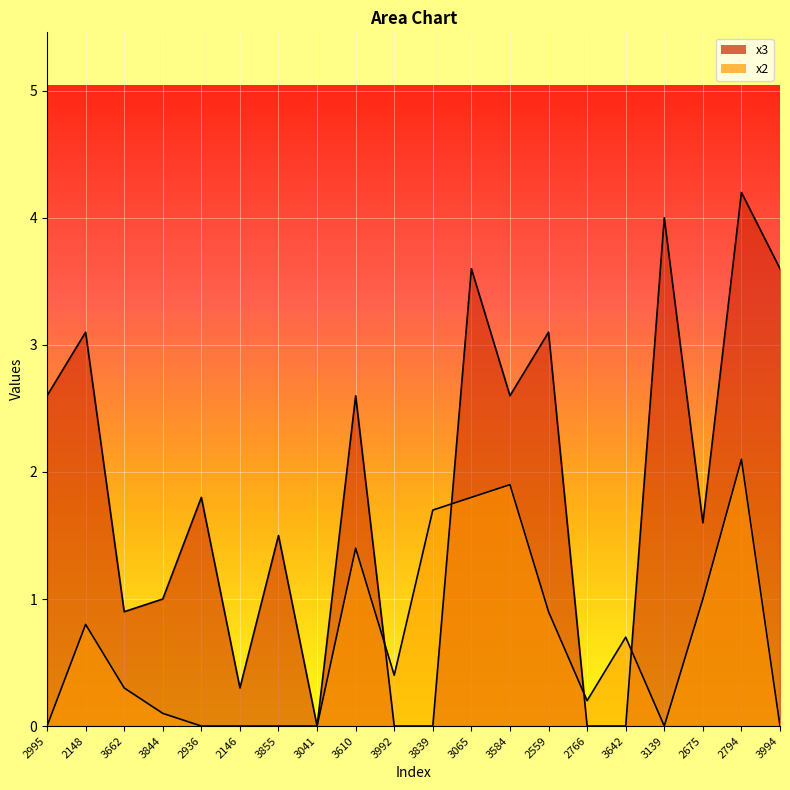

What is the average value of the x3 series?

1.8